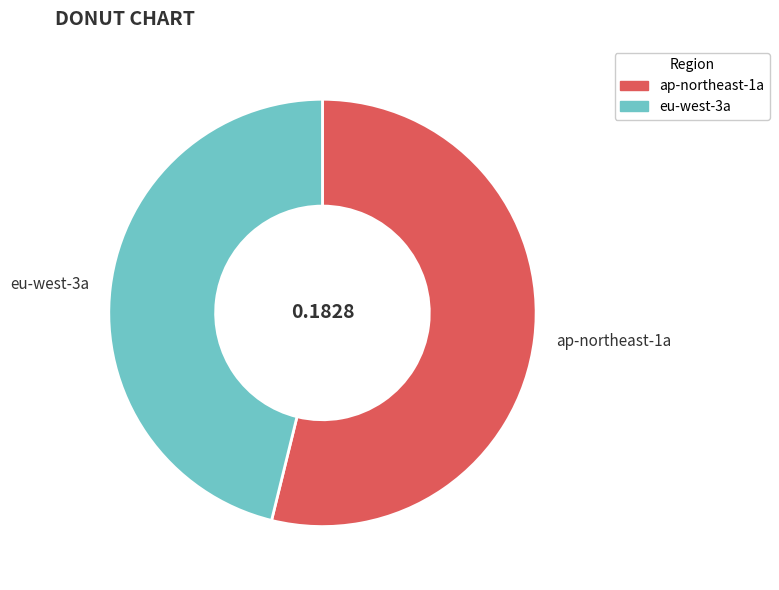

Is there any slice that represents more than half of the pie?

Yes